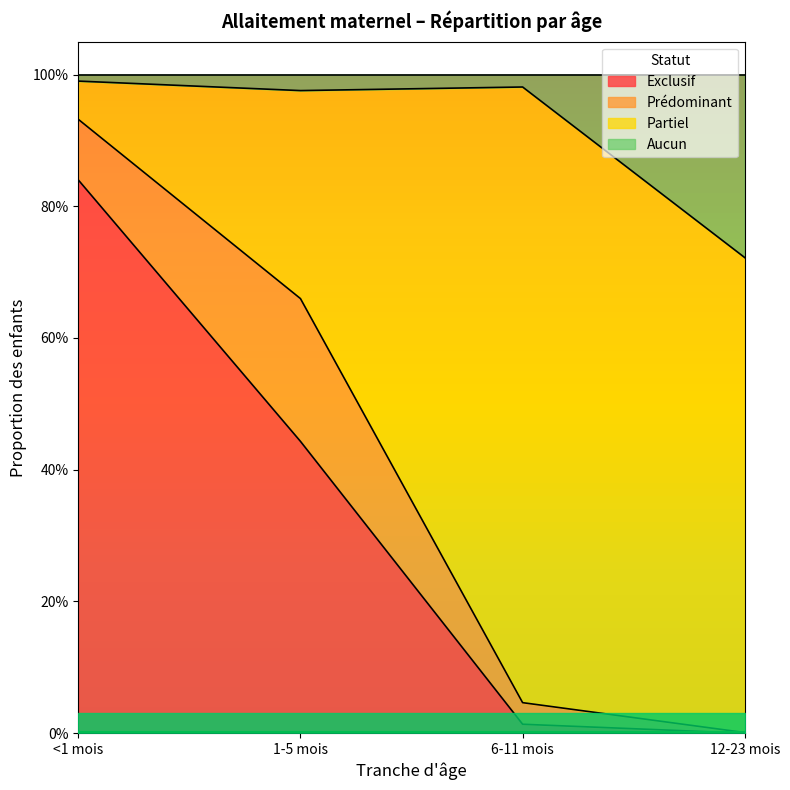

Is it true that Aucun equals 1.3 at 1-5 mois?

False